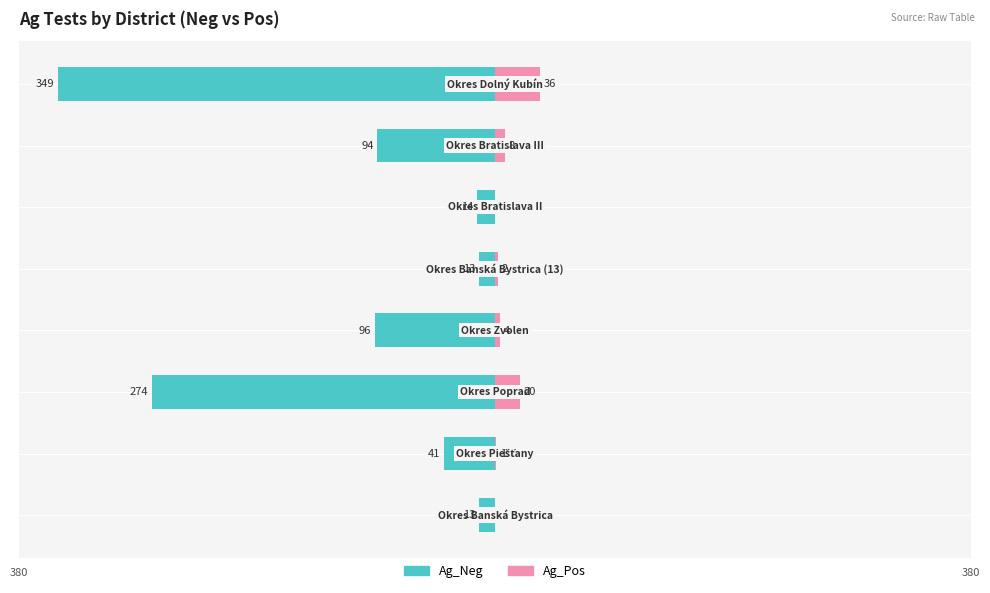

What is the lowest value of the Ag_Neg (Owner-occupied) series?

-349